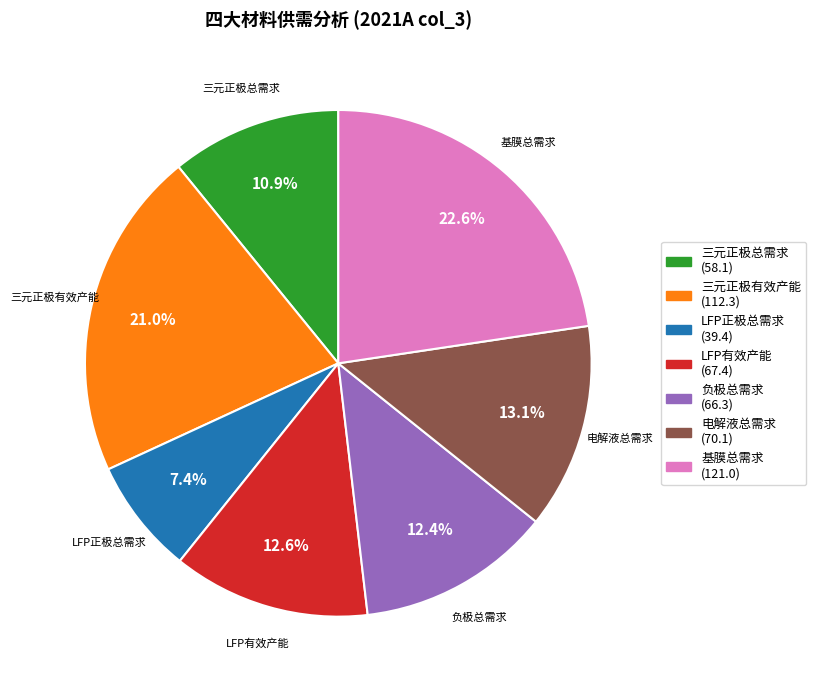

Is there a majority slice in this chart?

No